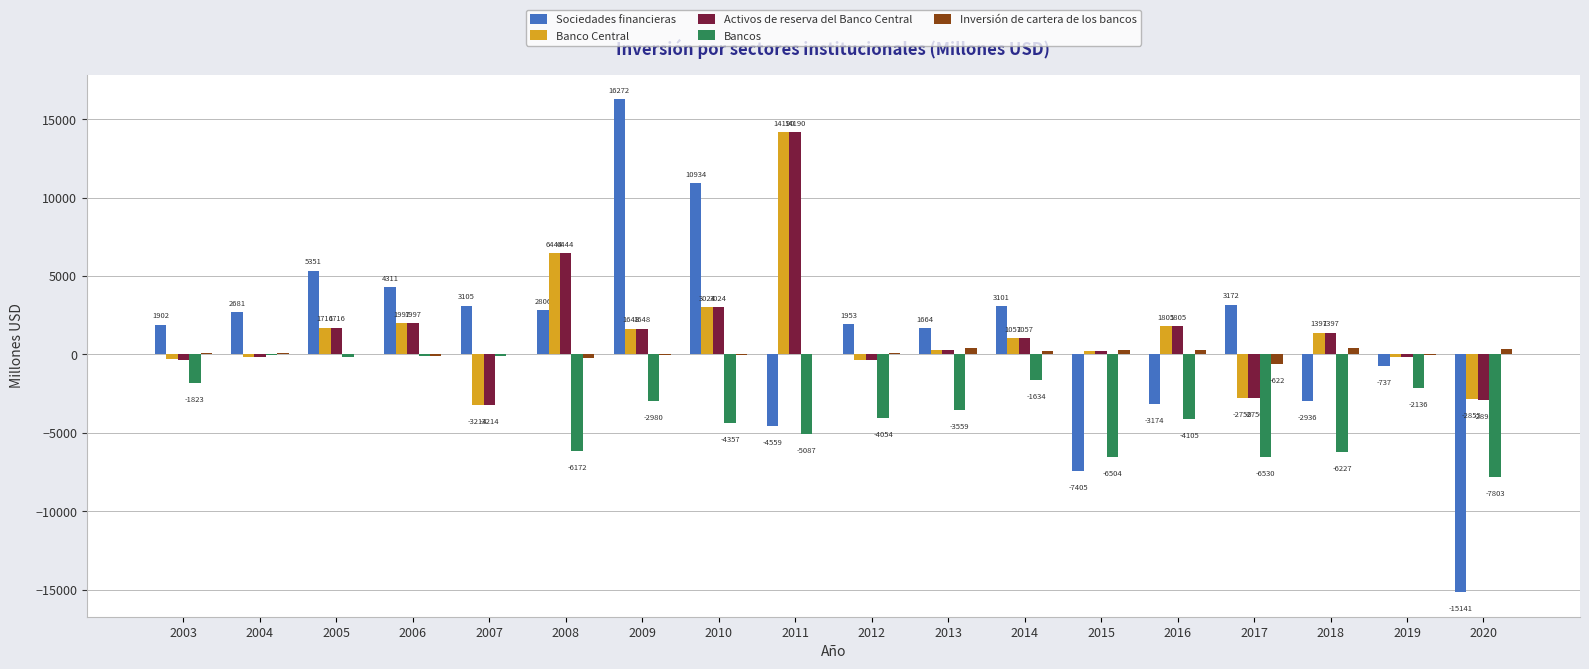

Where is Bancos nearest to the value -3910?

2012